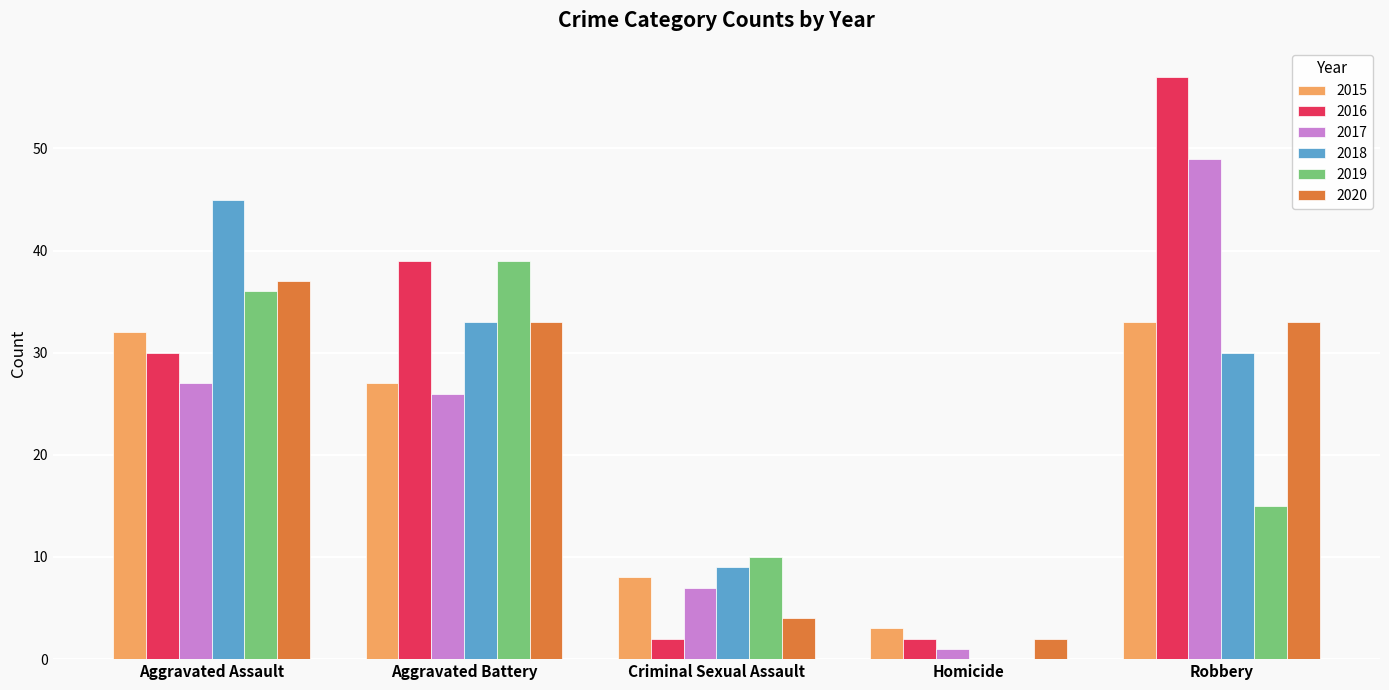

What is the sum of all 2015 values?

103